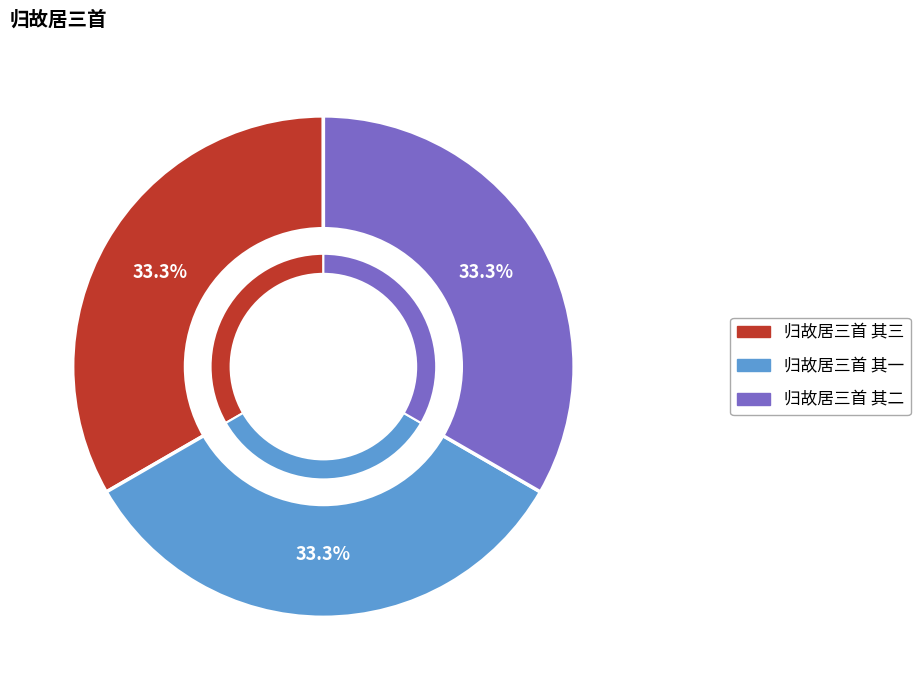

To the nearest percent, what portion does 归故居三首 其二 represent?

33%